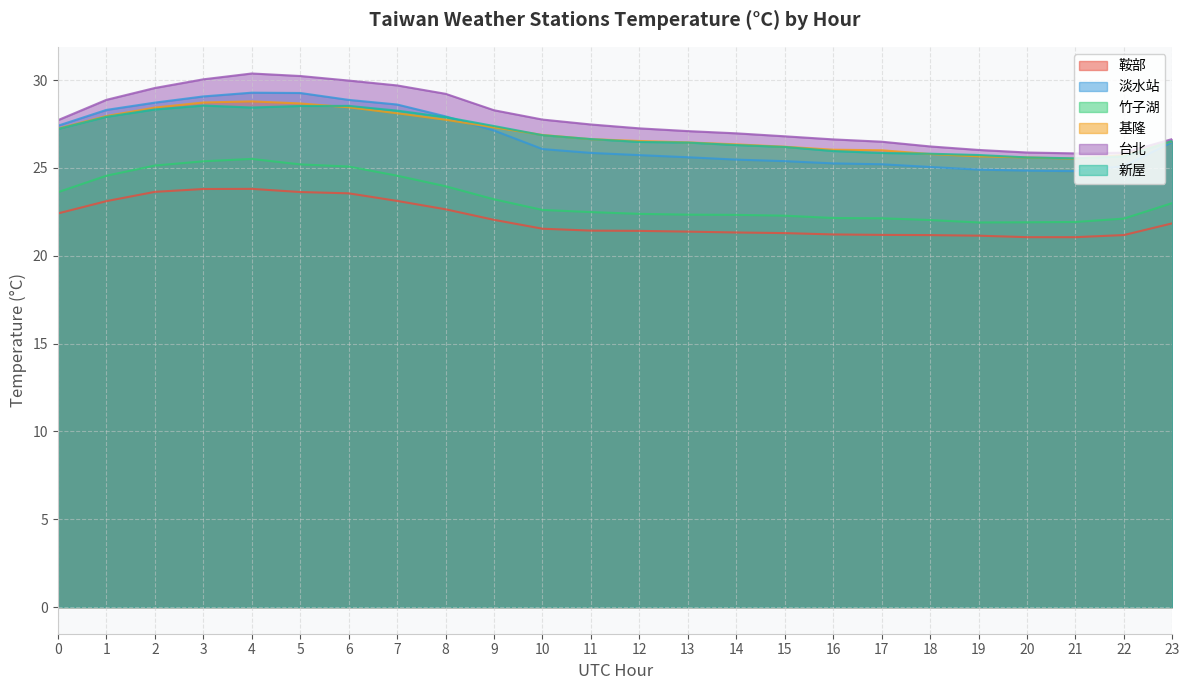

Does the chart have visible grid lines?

Yes